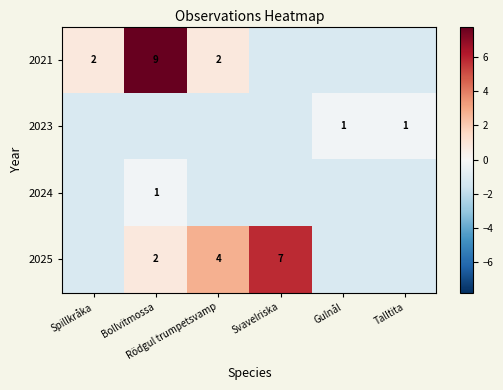

Rank the categories by 2025 value from lowest to highest.

Spillkråka, Gulnål, Talltita, Bollvitmossa, Rödgul trumpetsvamp, Svavelriska